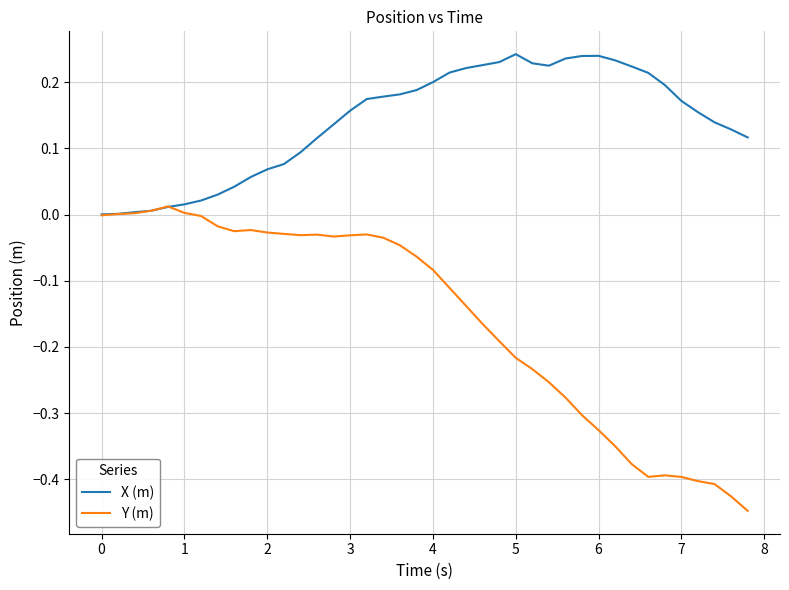

What is the difference between the second highest and second lowest values in the Y (m) series?

0.4